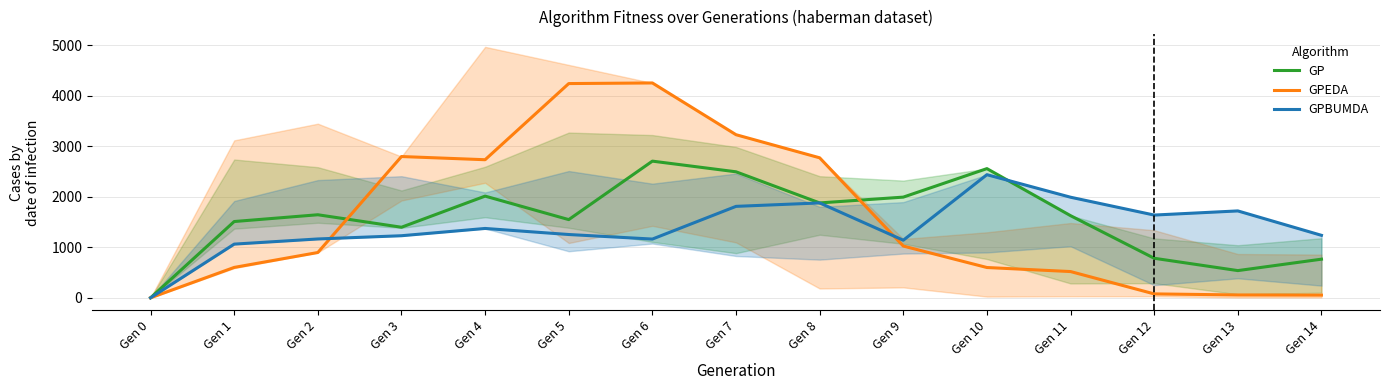

In GPEDA, how many points are higher than both neighbors (excluding endpoints)?

2